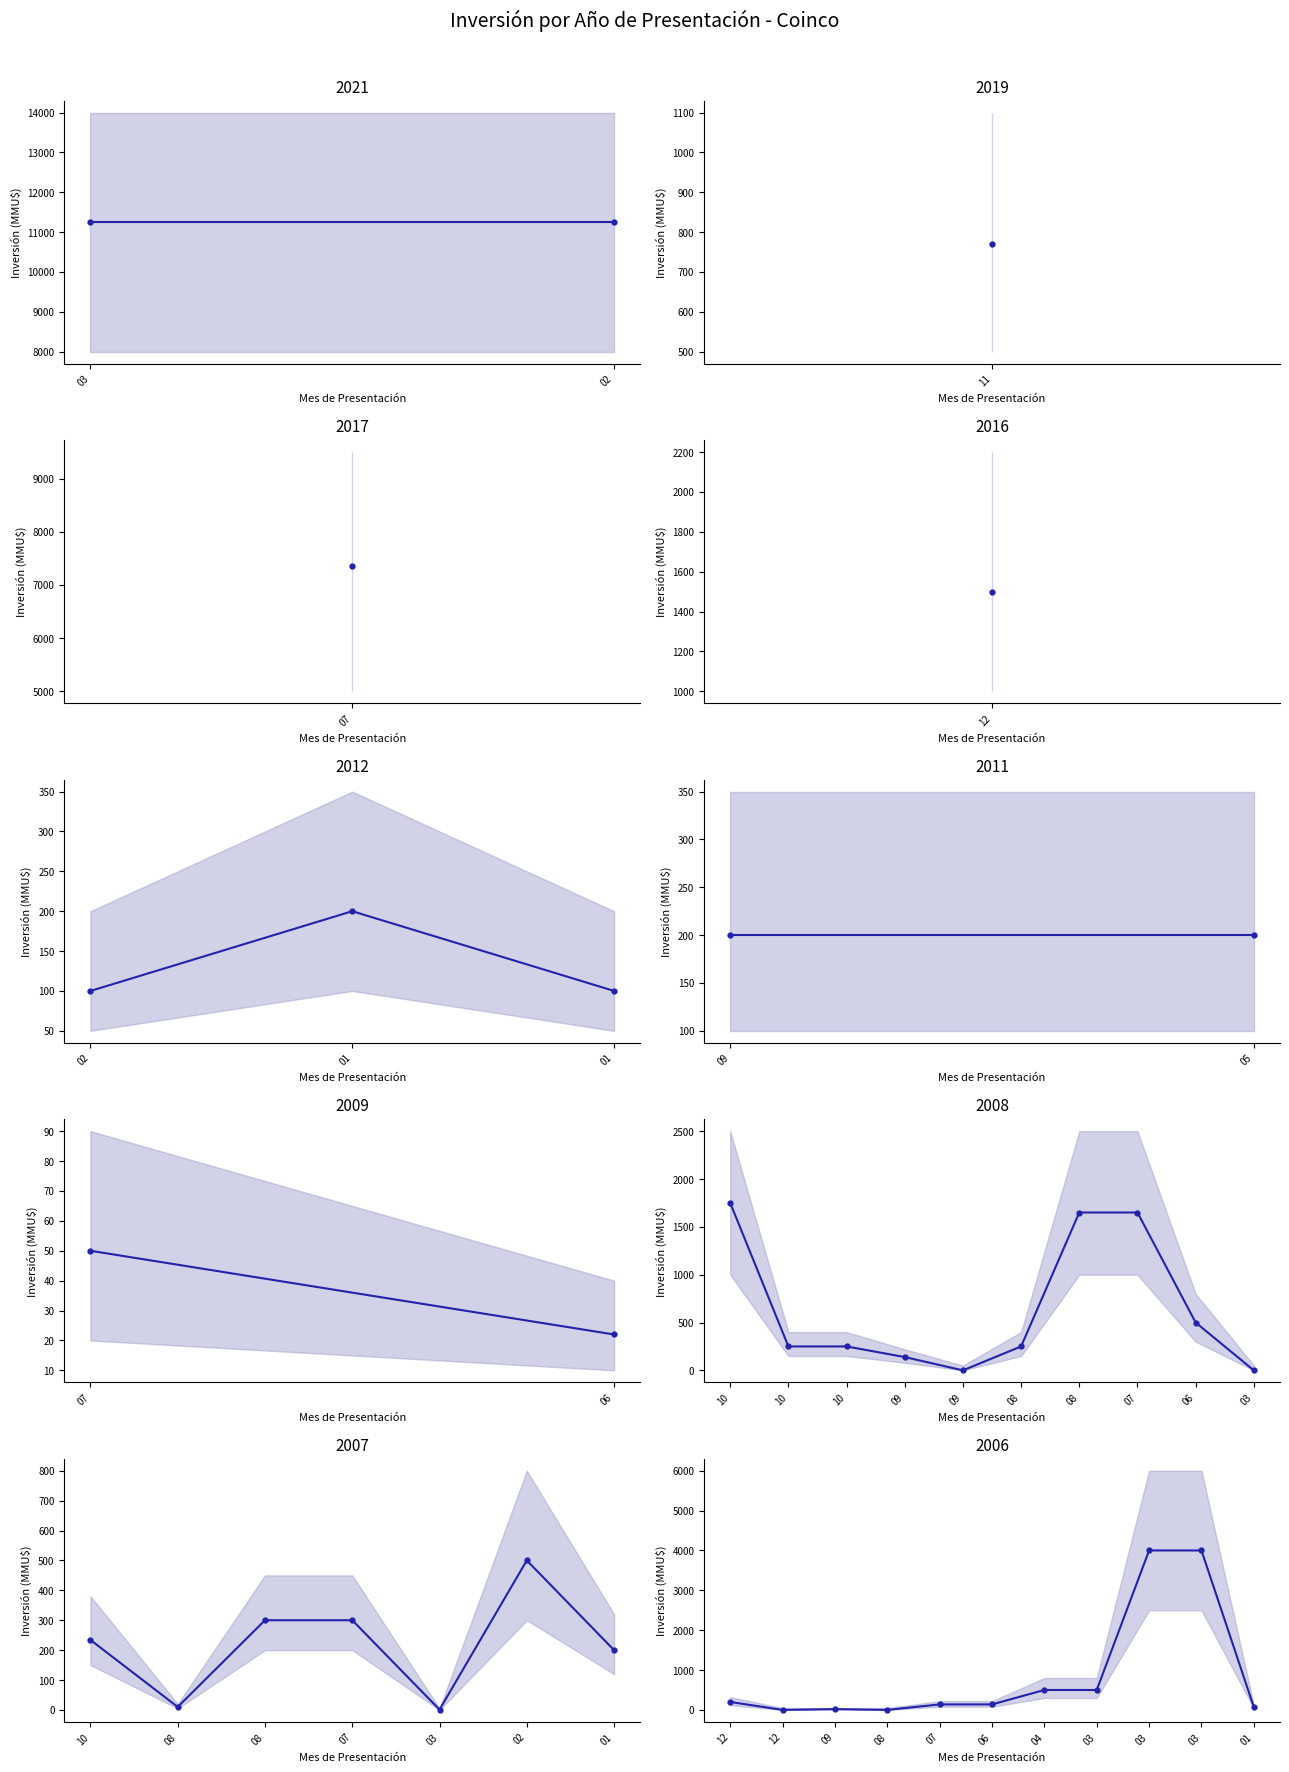

Is this an area chart (filled region under the line)?

No